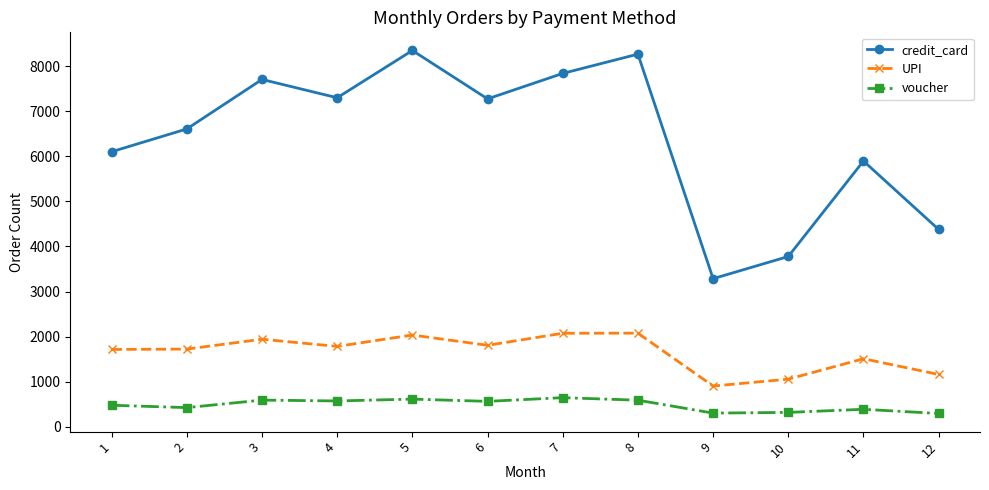

The value of credit_card at 1 is 10093. True or false?

False